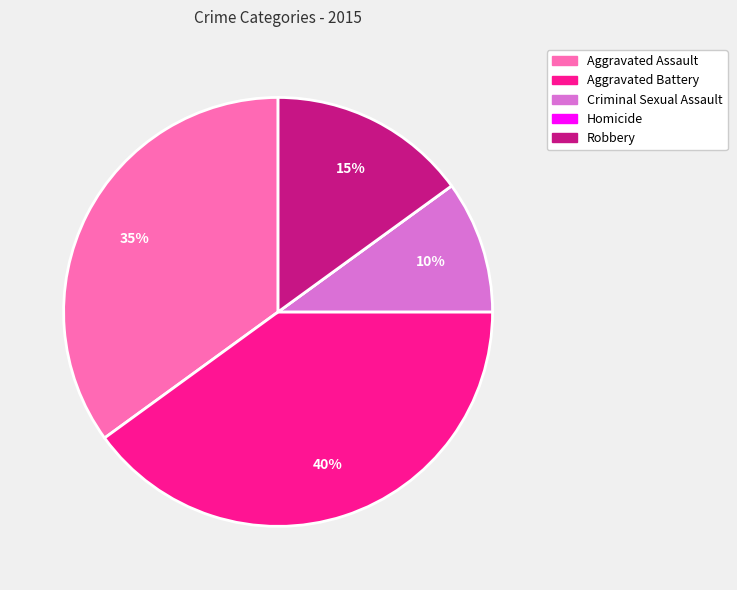

Which has a higher value, Robbery or Criminal Sexual Assault?

Robbery